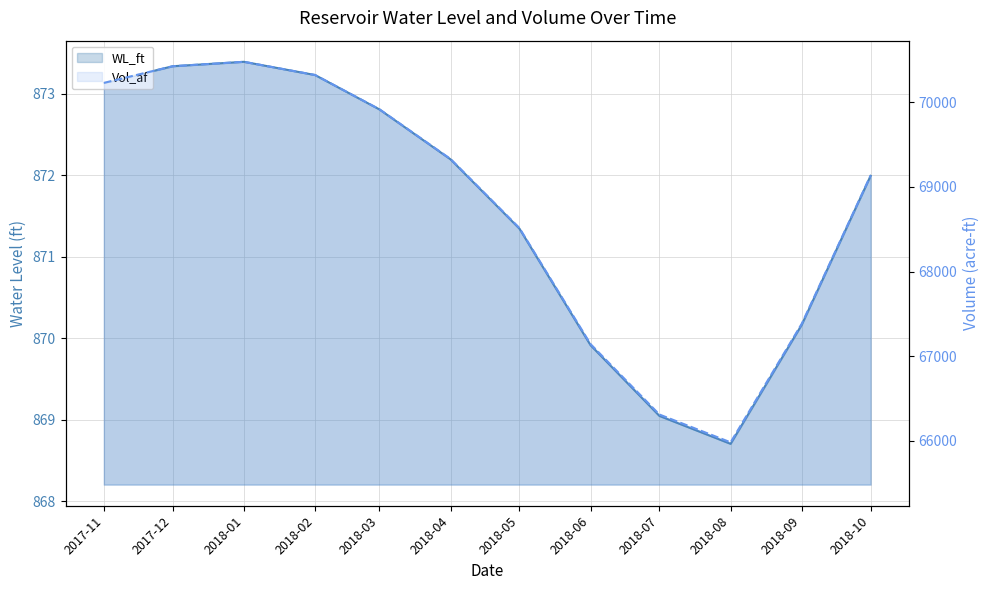

True or false: WL_ft and Vol_af intersect in this chart.

False